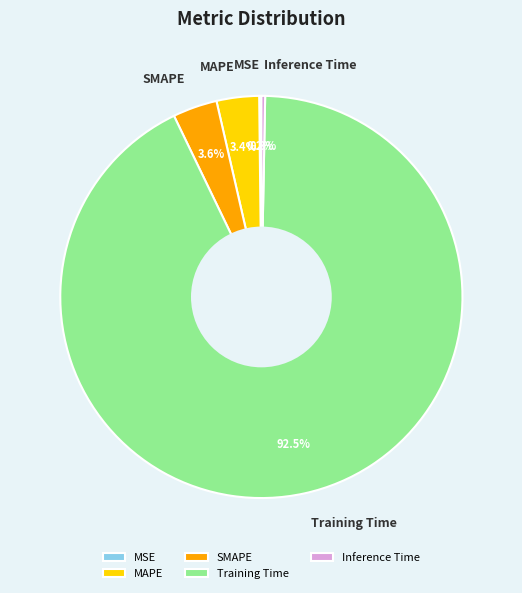

Does MAPE account for over 50% of the chart?

No